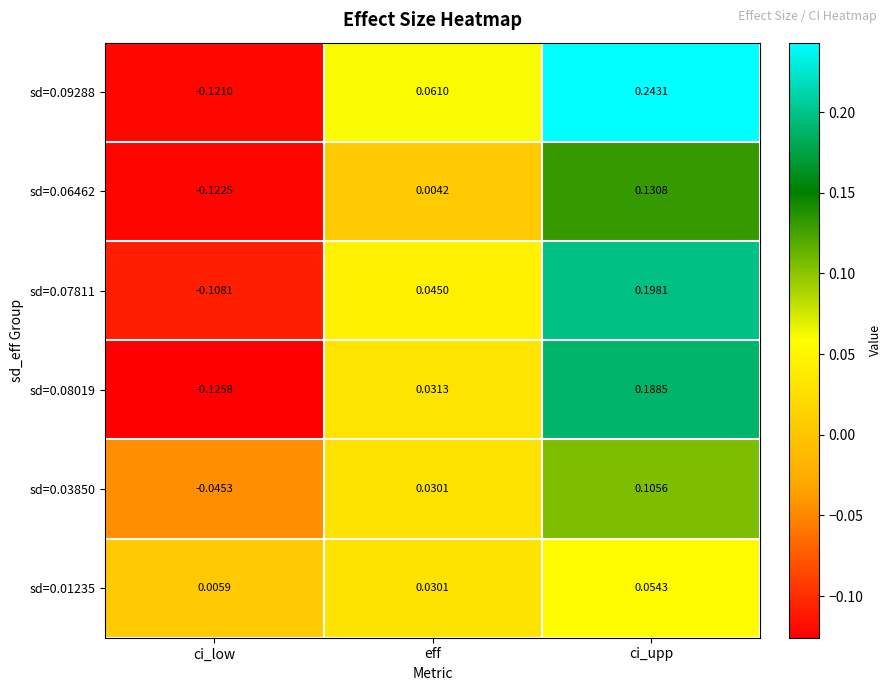

Rank the categories by sd=0.03850 value from lowest to highest.

ci_low, eff, ci_upp